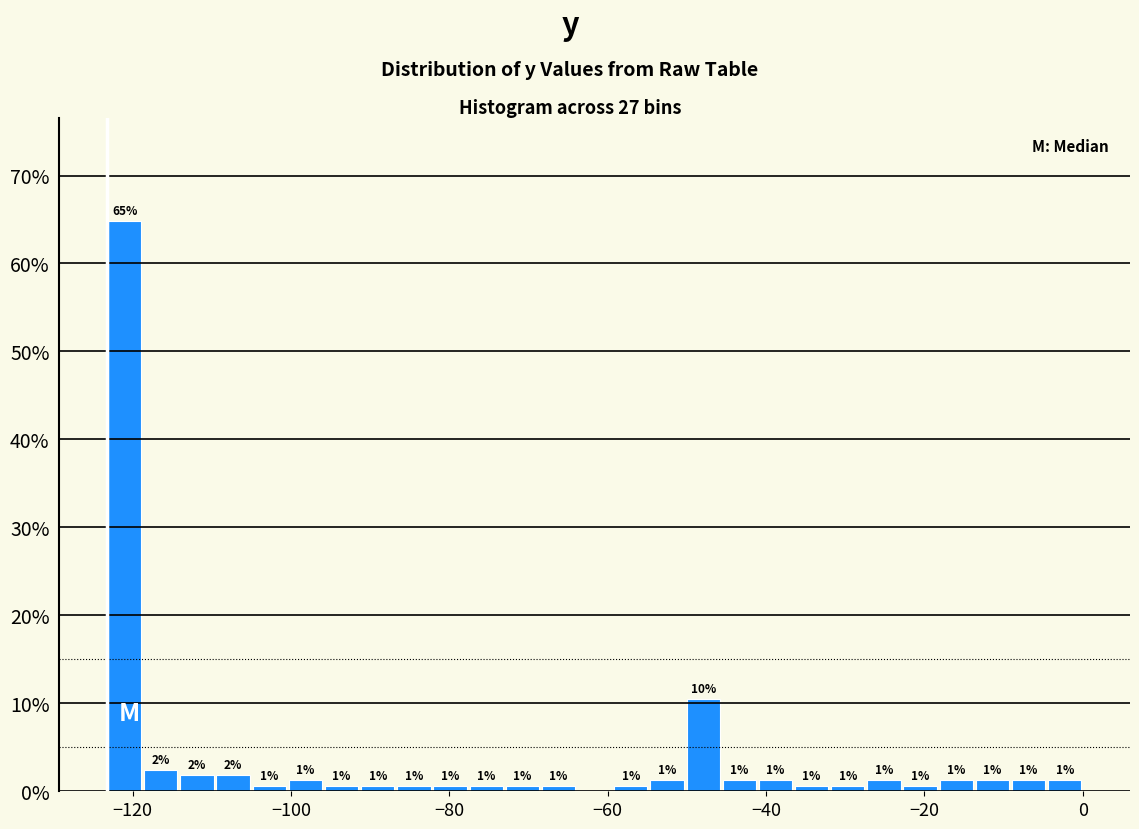

Around what value on the x-axis is the tallest bar? Give the approximate position of its centre, as read against the axis.

-122